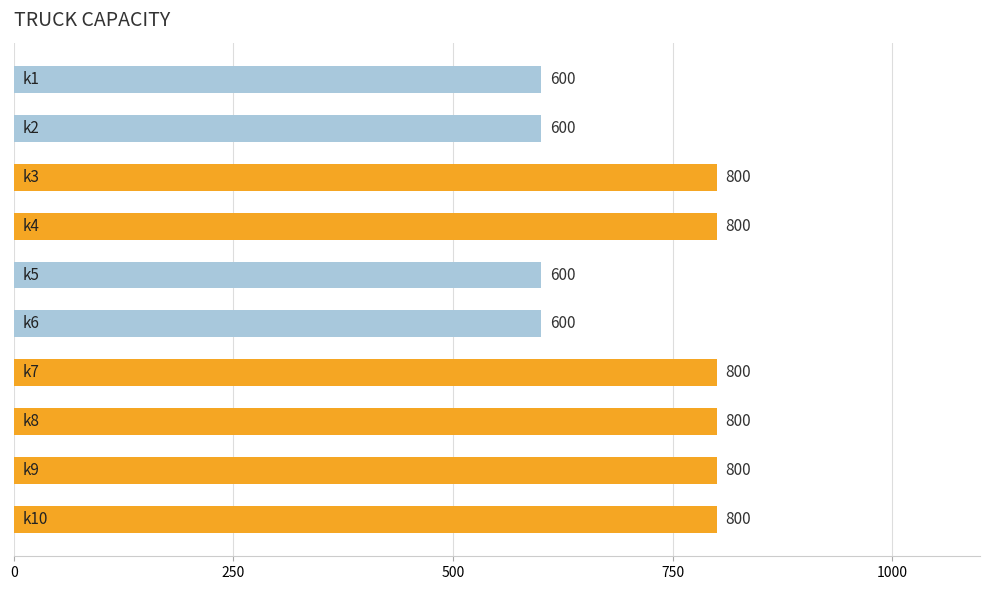

What is the difference between the second highest and second lowest values?

200